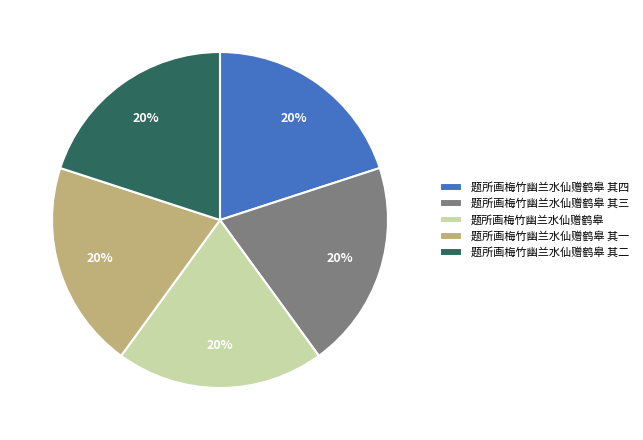

The 题所画梅竹幽兰水仙赠鹤皋 其四 slice represents 10% of the pie. True or false?

False